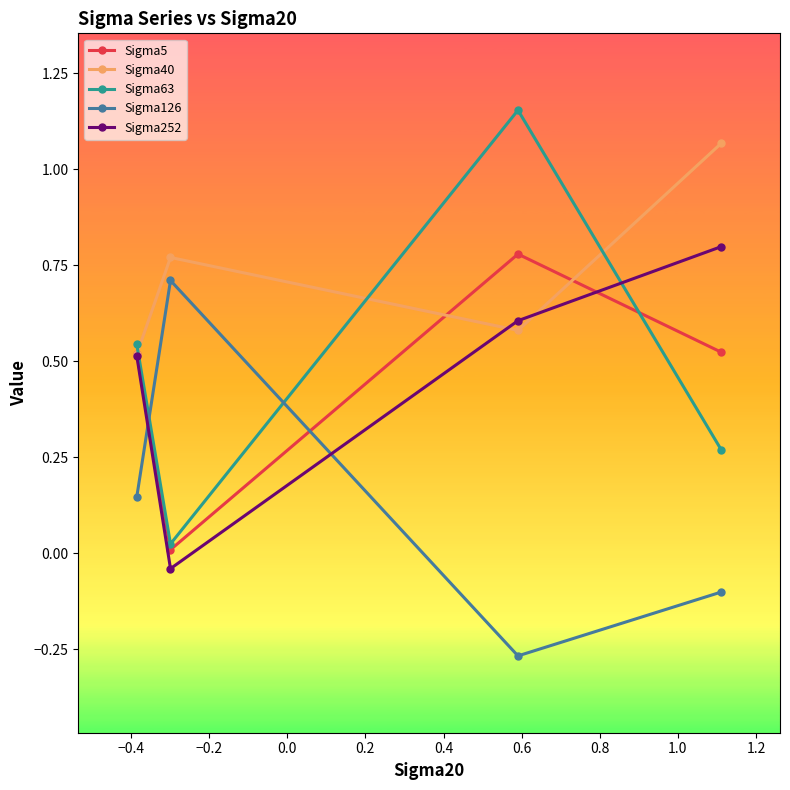

True or false: Sigma5 has more than 0 points higher than both neighbors.

True